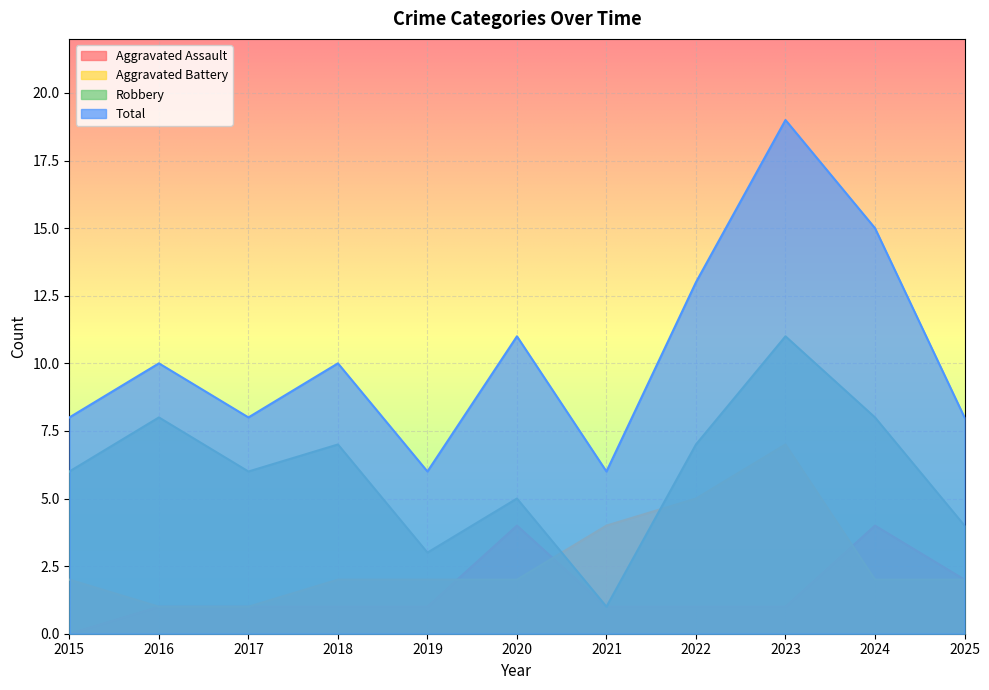

Which has a higher value, 2023 or 2021?

2023